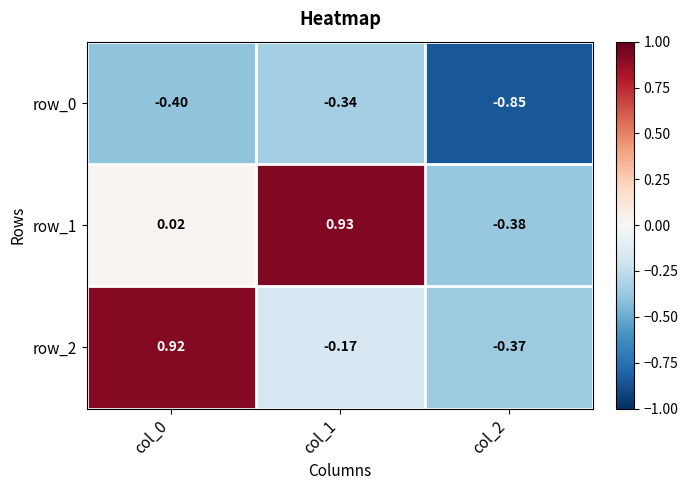

Is the value of row_2 at col_1 greater than the value of row_1 at col_1?

No